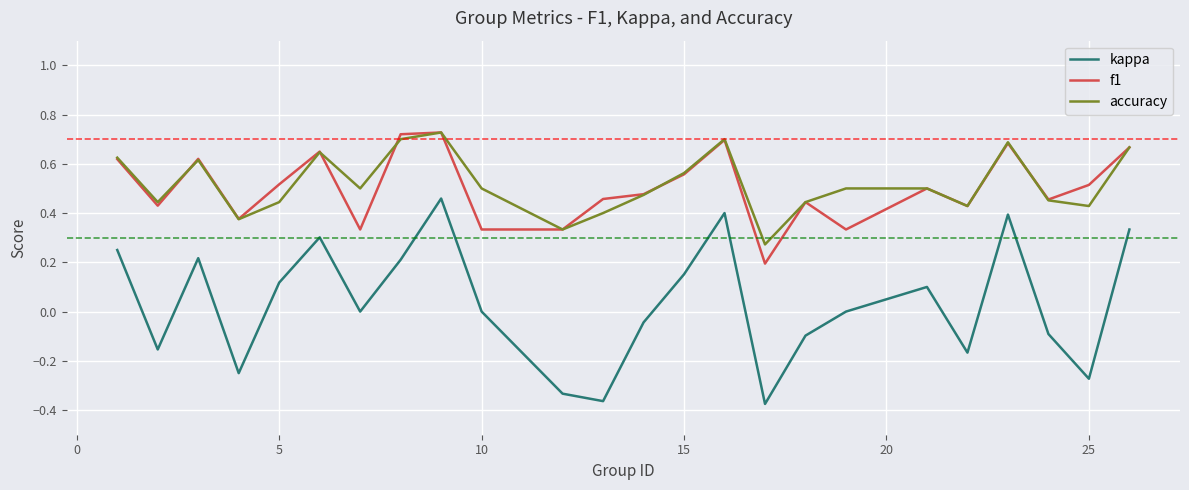

True or false: kappa and accuracy cross at least once.

False